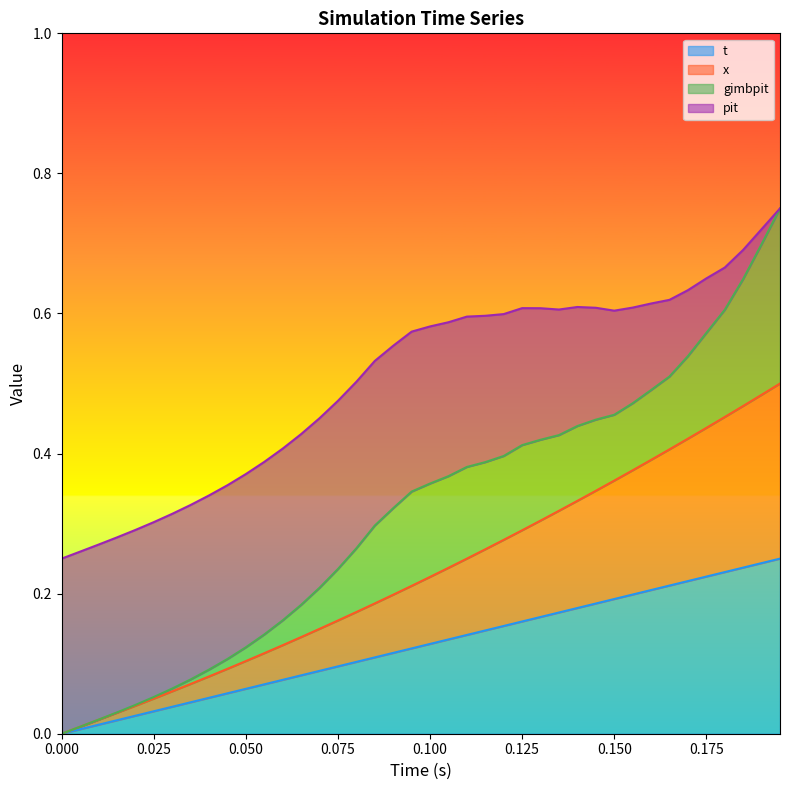

Is it true that t equals 0.1 at 0.175?

False